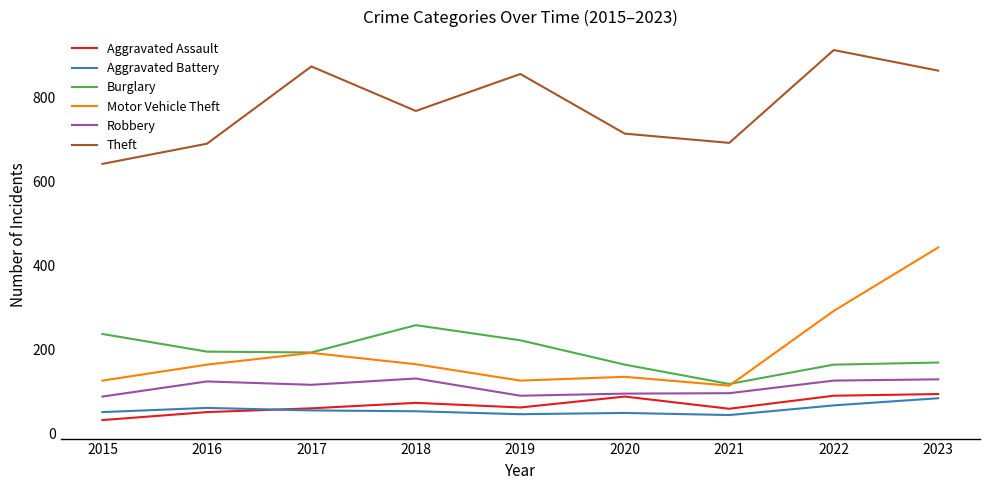

Which series changed the most between 2016 and 2019?

Theft